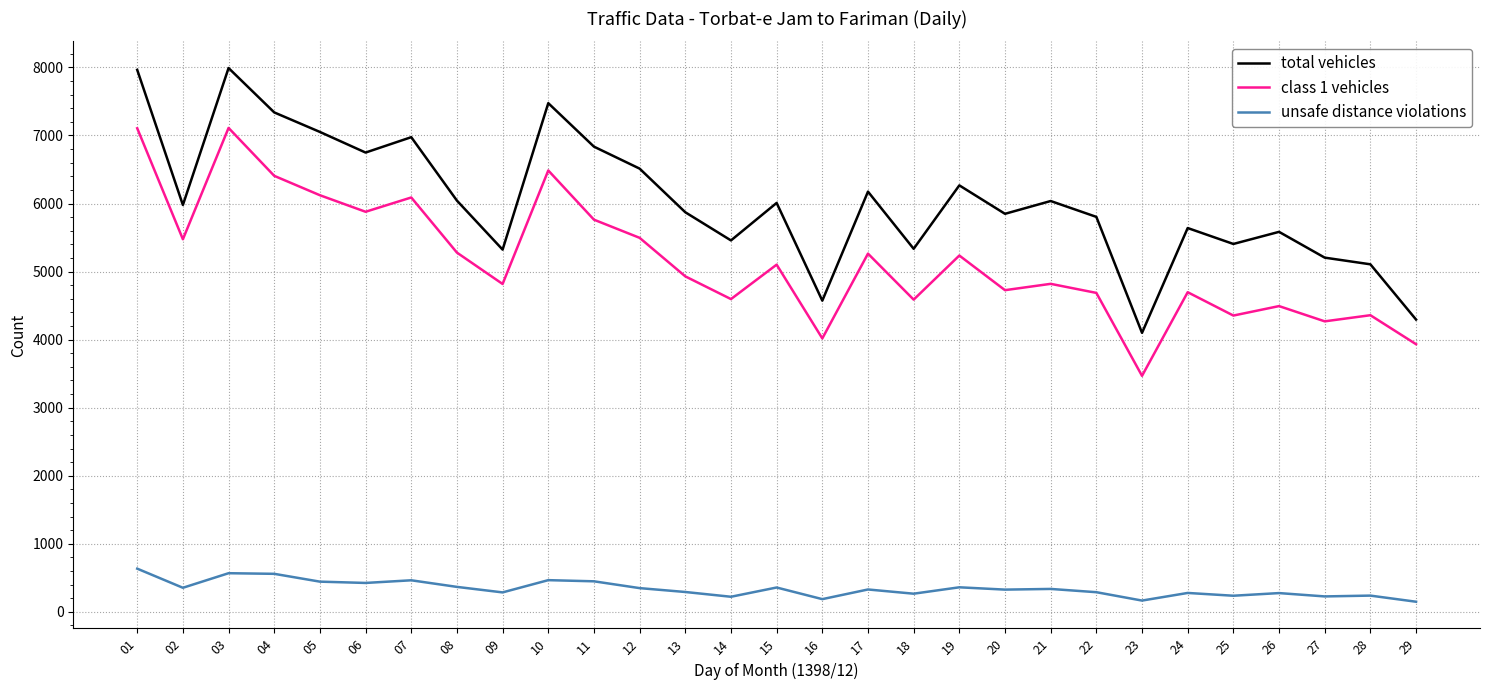

Between 14 and 29, which series saw the biggest shift?

total vehicles